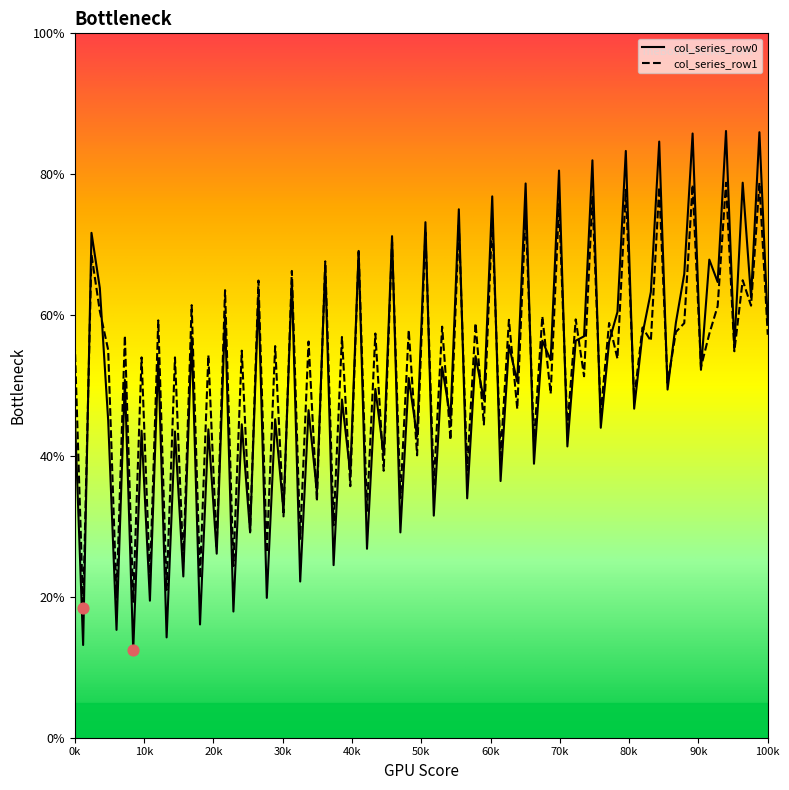

Which series has the widest spread of values?

col_series_row0